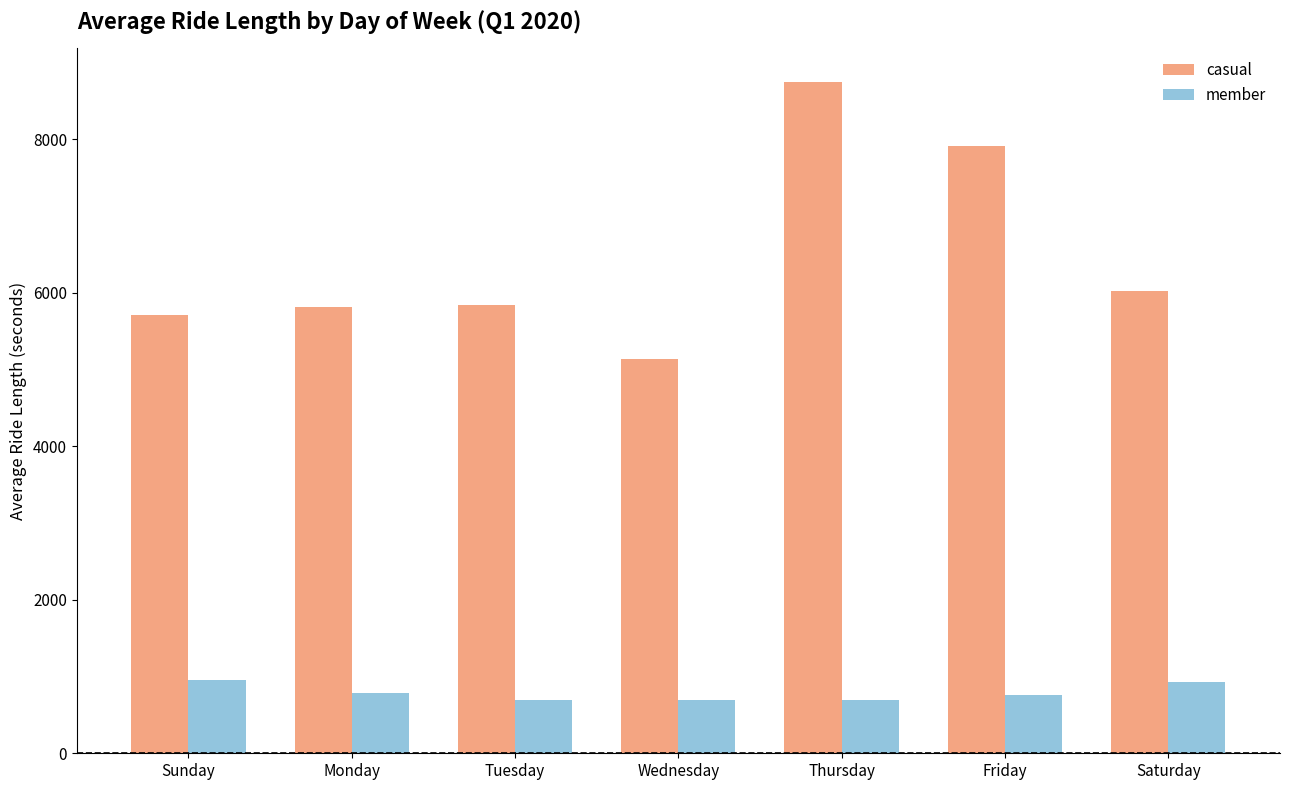

What is the label of the 2nd bar from the left?

Monday